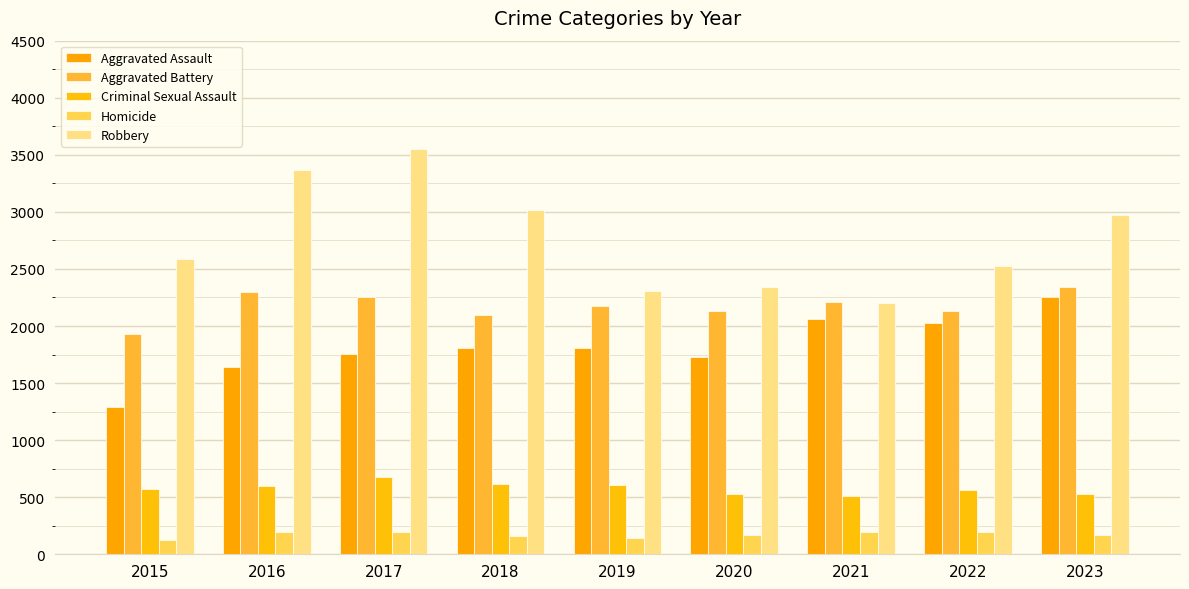

At how many categories does at least one series exceed 2995?

3